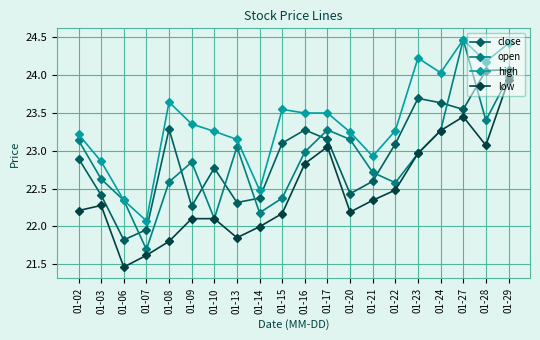

At which category does low reach its first local valley?

01-06